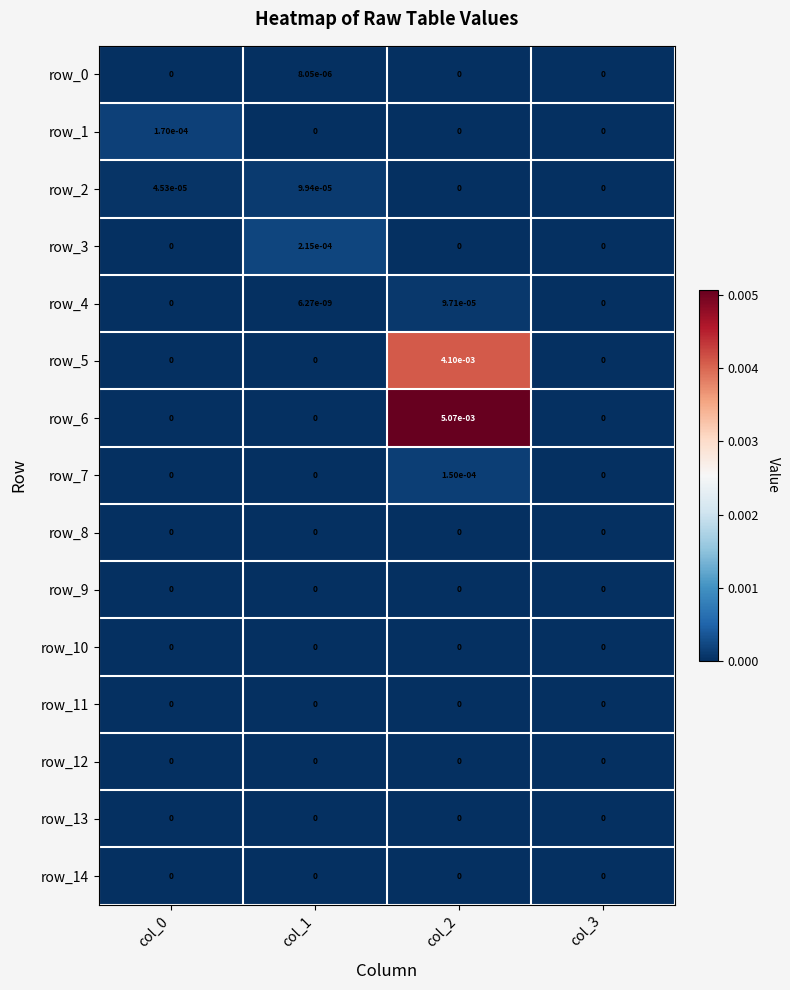

True or false: row_14 has a value of 0.0 at col_2.

True